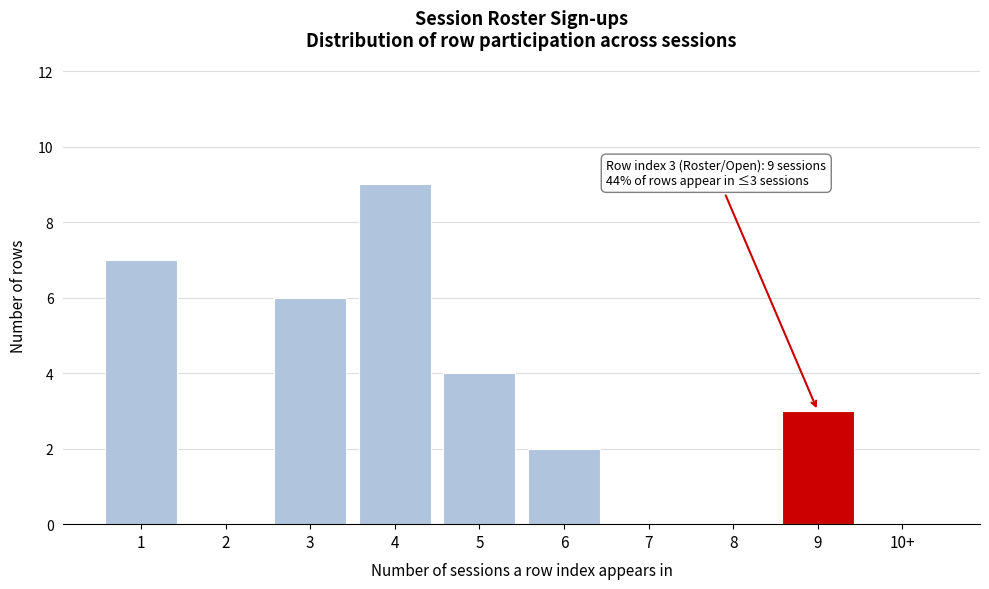

Reading left to right, extract all data points from this chart.

1=7	2=0	3=6	4=9	5=4	6=2	7=0	8=0	9=3	10+=0